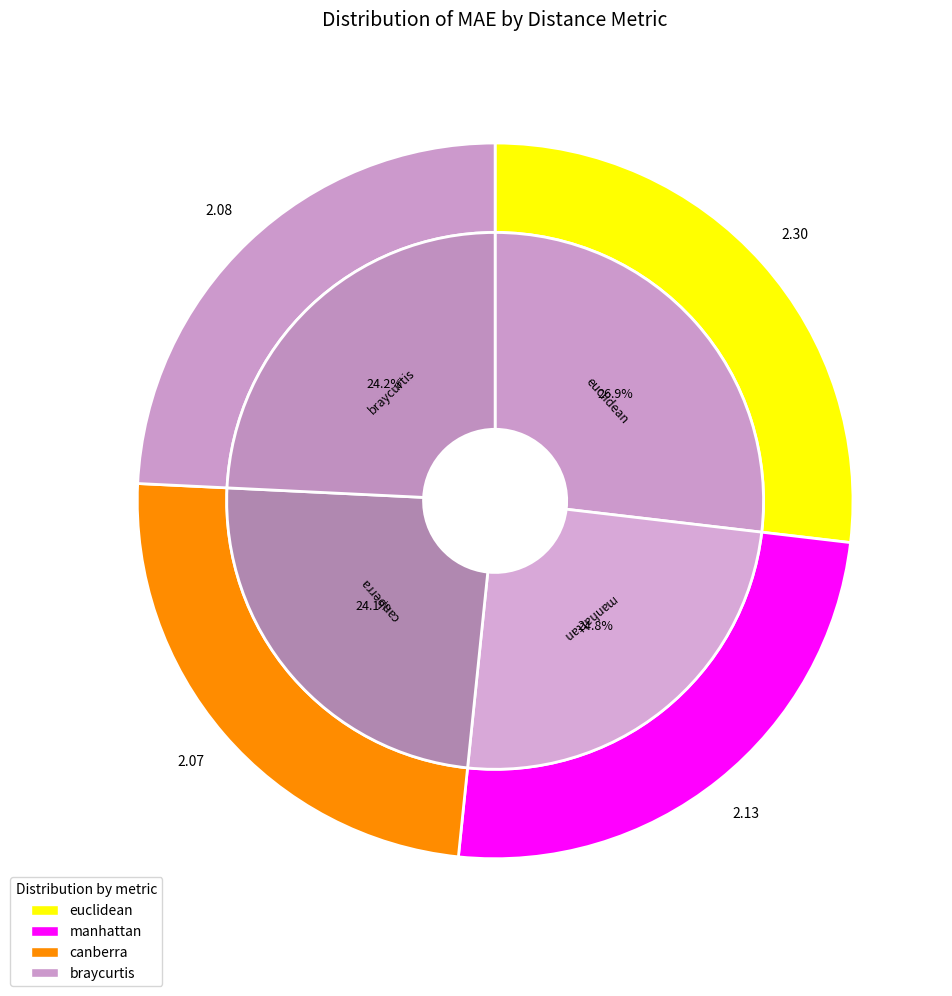

Which category has the biggest portion of the pie?

euclidean